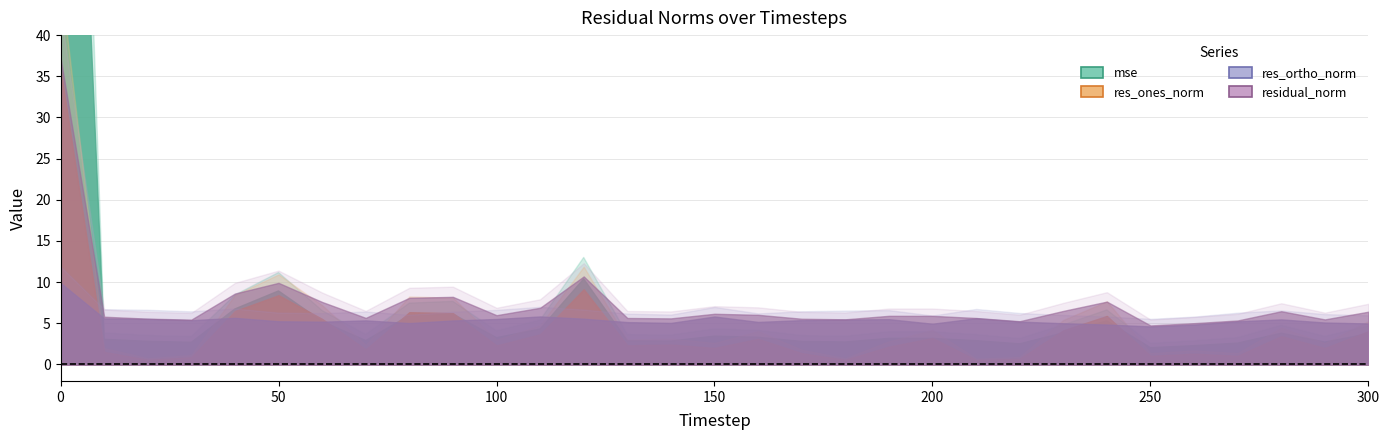

What is the difference between the mse values at 120 and 290?

7.7